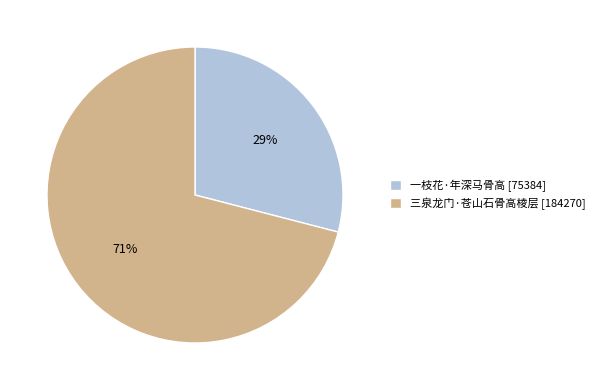

Is 三泉龙门·苍山石骨高棱层 the majority of the pie?

Yes